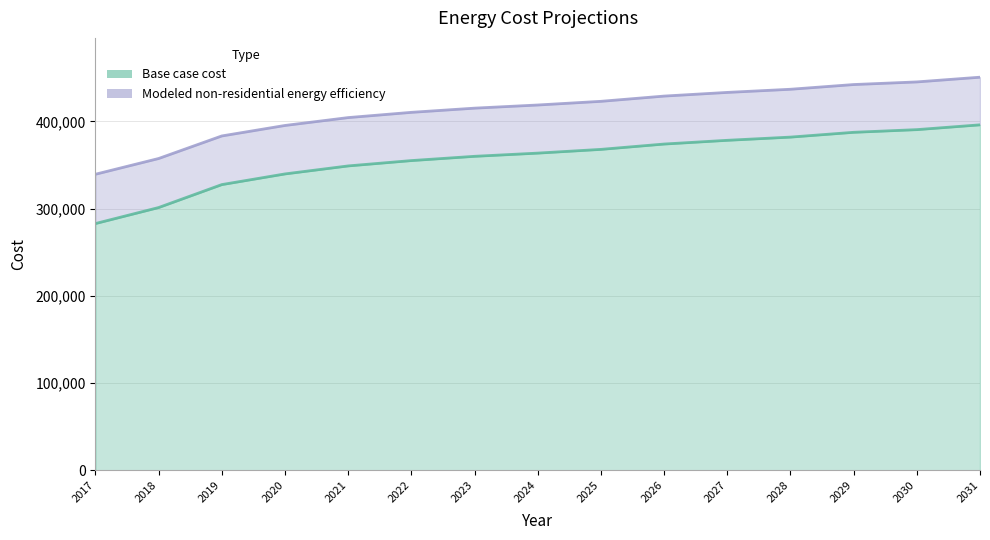

What is the difference between the highest and lowest values at 2028?

54843.0